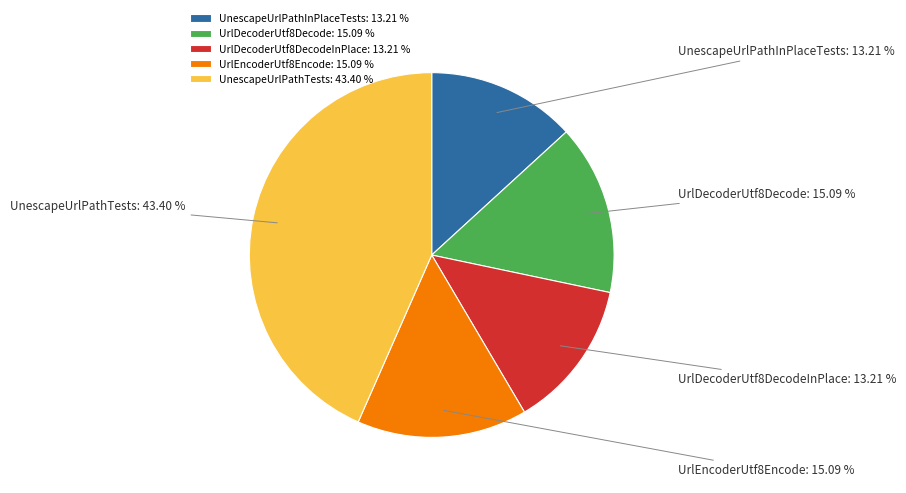

Is the sum of UrlEncoderUtf8Encode and UrlDecoderUtf8DecodeInPlace greater than half?

No